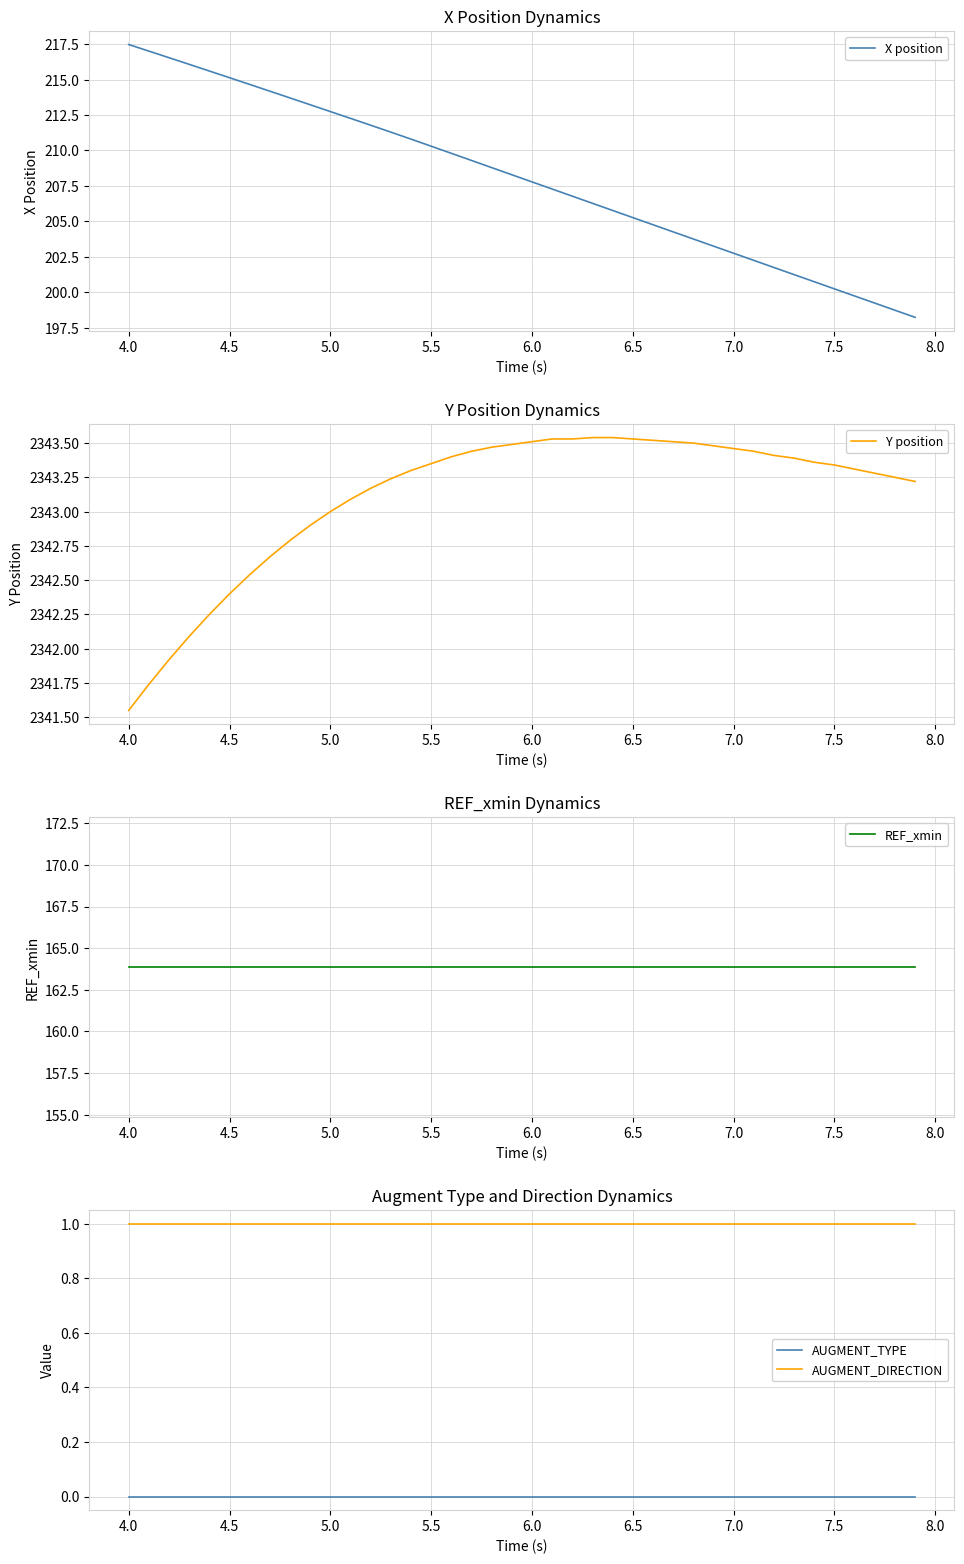

Which series has the largest range (max minus min)?

X position